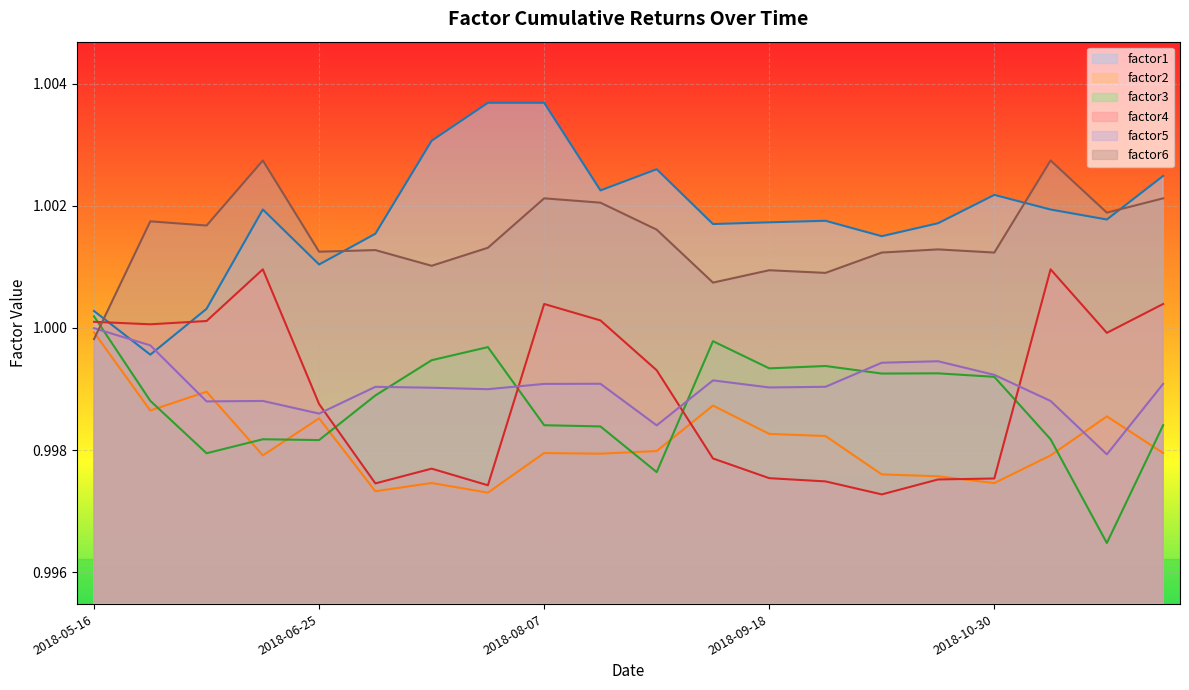

What is the label of the 13th point from the right?

2018-07-27